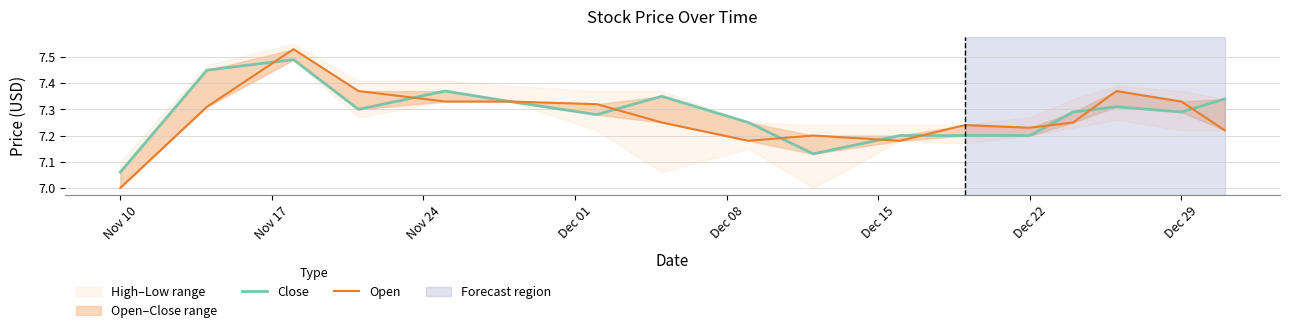

Does the chart display data point markers on the line(s)?

No